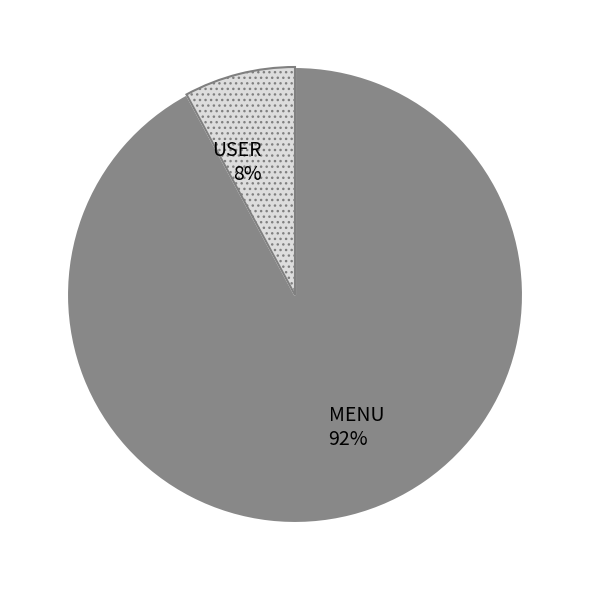

True or false: USER accounts for 8% of the total.

True